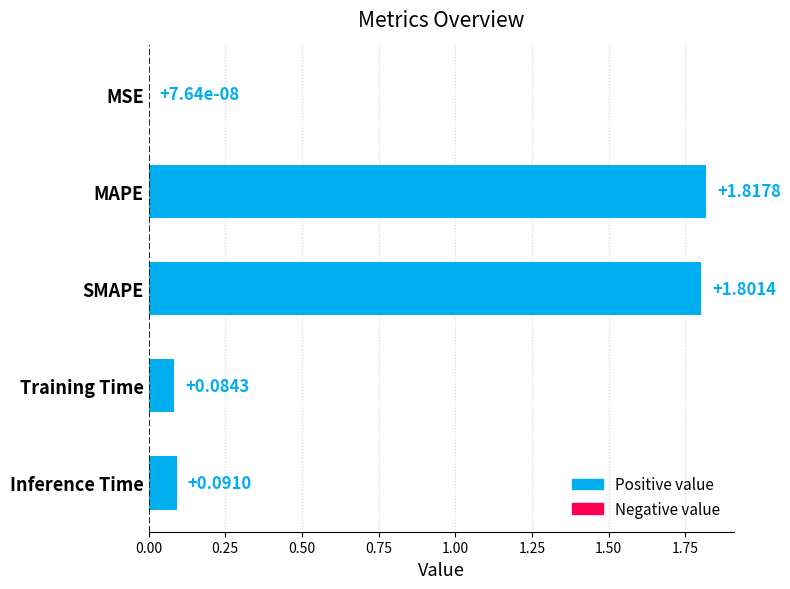

At which category does the chart reach its peak across all series?

MAPE